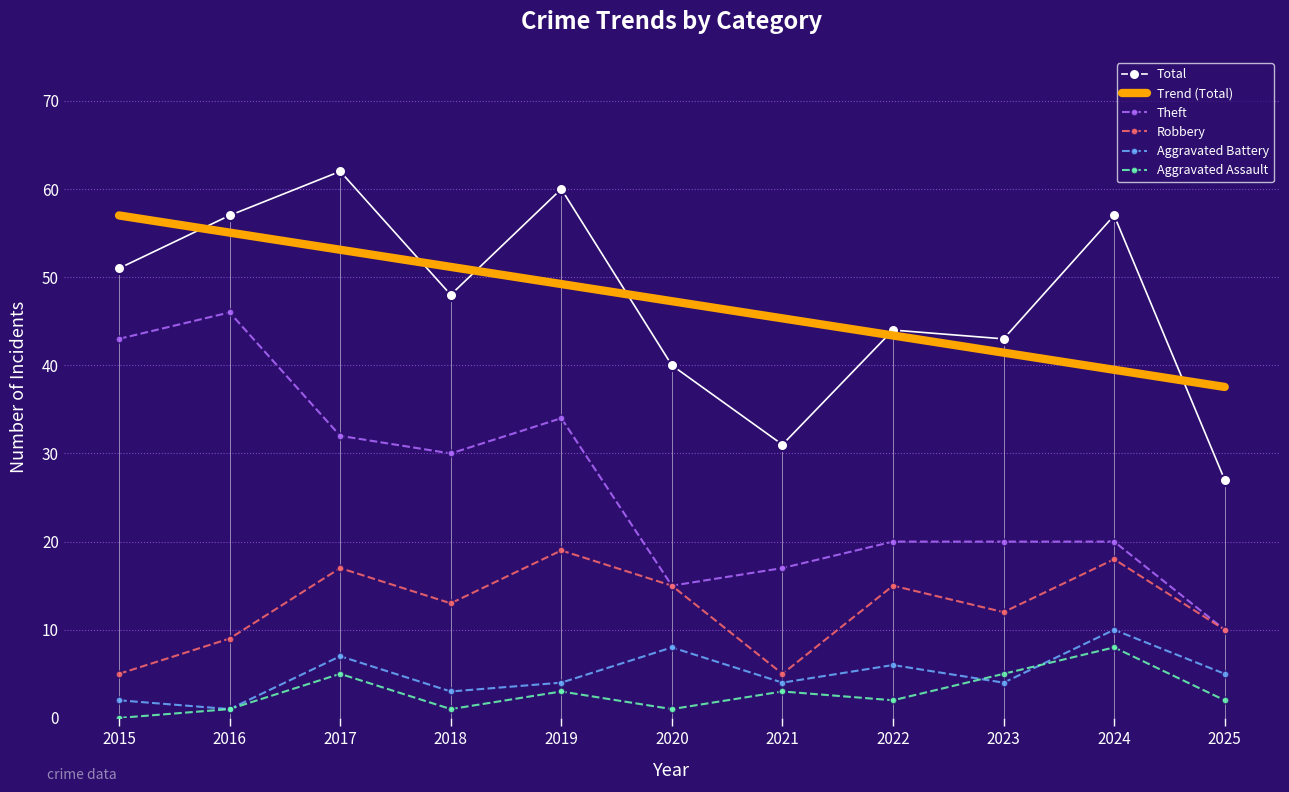

In Aggravated Battery, how many points are higher than both neighbors (excluding endpoints)?

4